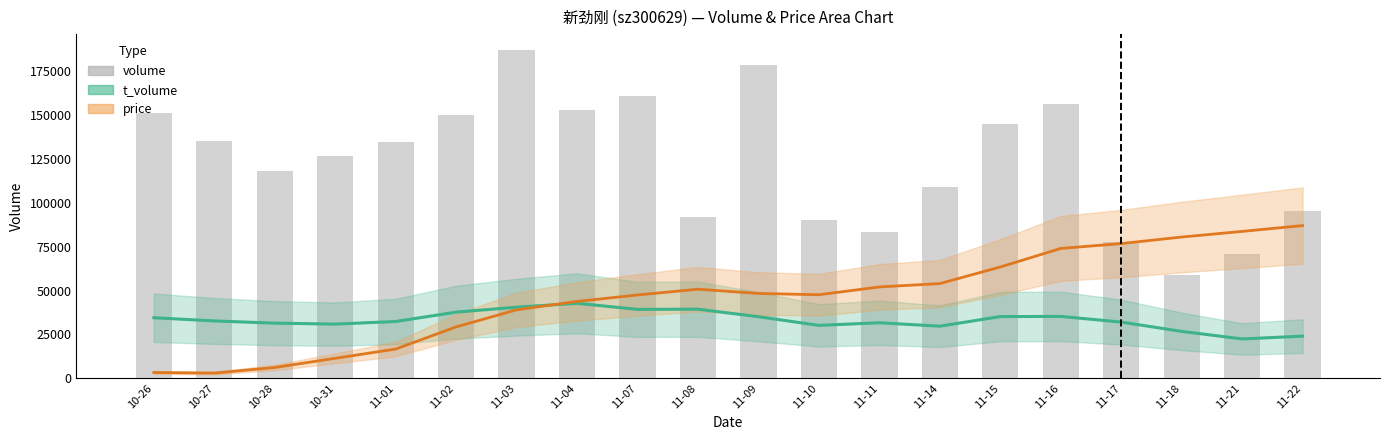

At which label does volume reach its peak?

11-03